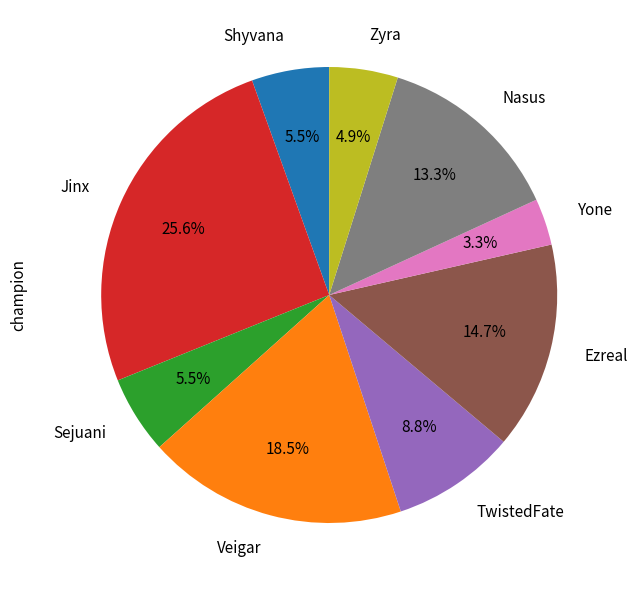

What percentage is the Yone slice, to the nearest percent?

3%